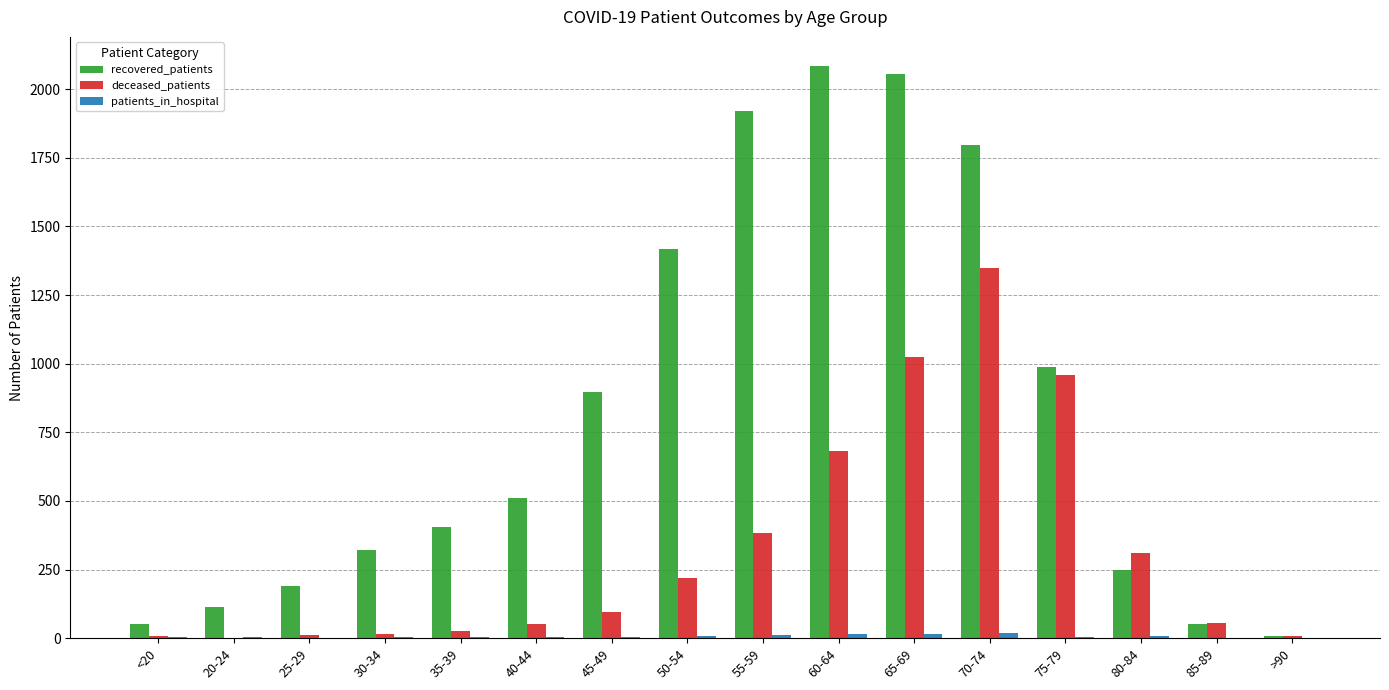

Where is recovered_patients nearest to the value 1047?

75-79